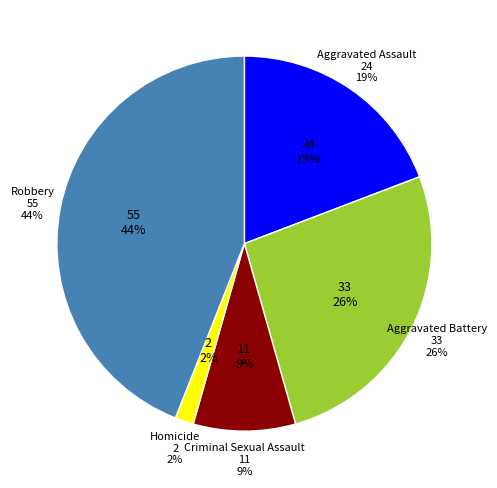

How many slices are in this pie chart?

5